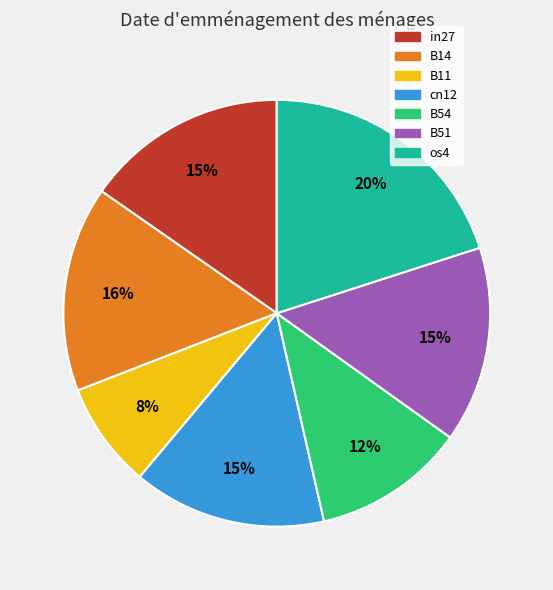

Which slice is the smallest?

B11